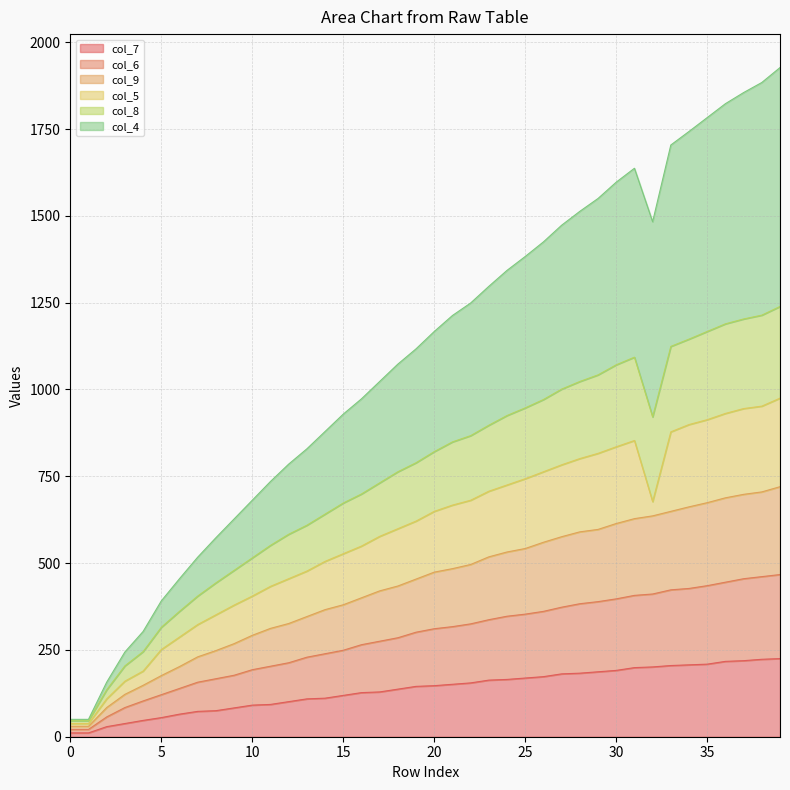

Does the chart display data point markers on the line(s)?

No